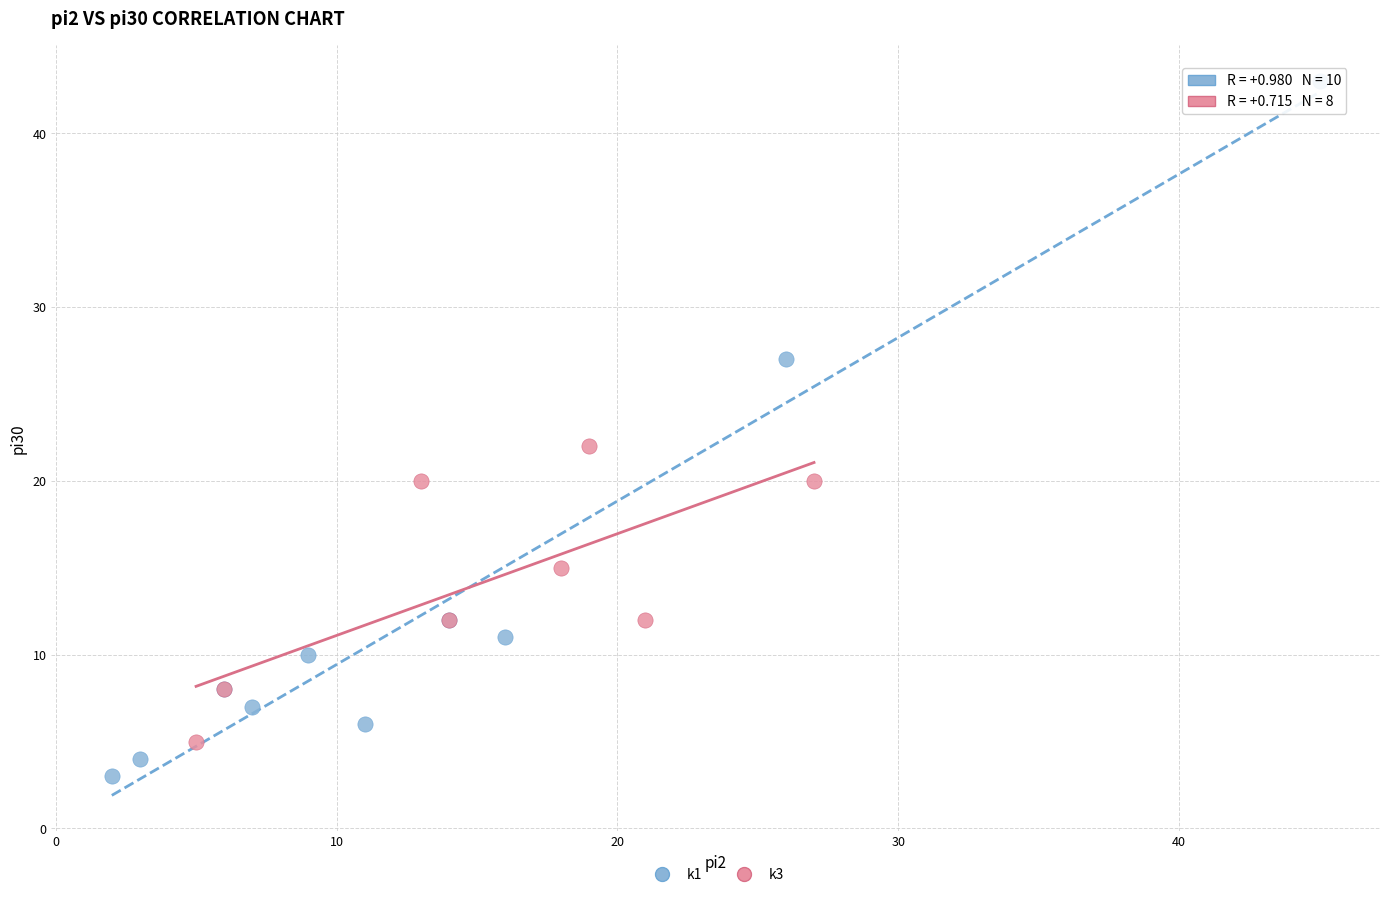

What are all the series names shown in the legend?

k1, k3